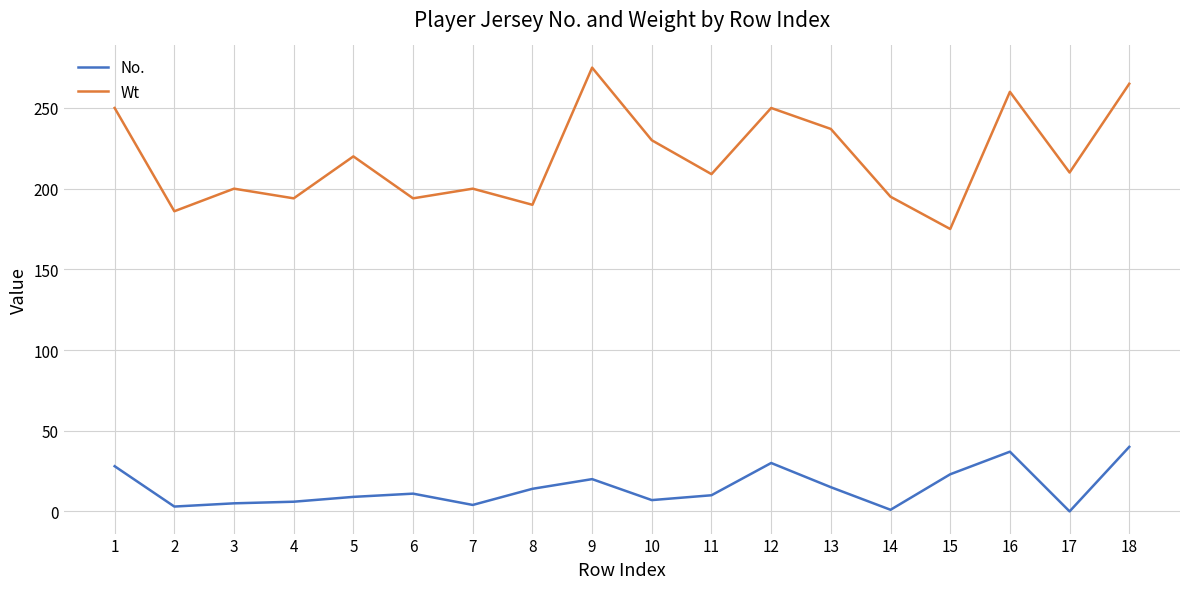

What is the spread (max minus min) of values at 17?

210